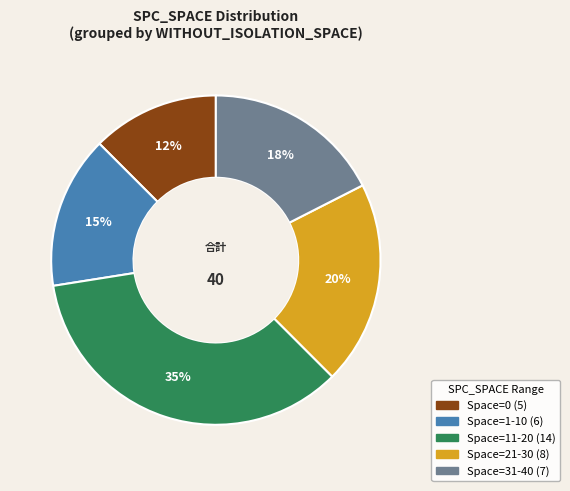

Is there a majority slice in this chart?

No